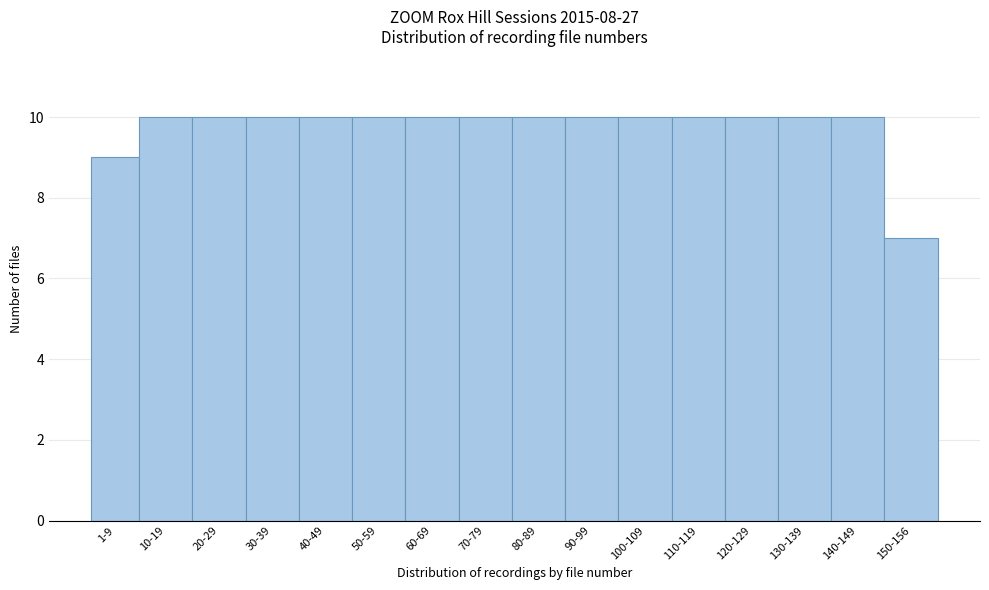

Reading left to right, extract all data points from this chart.

1-9=9	10-19=10	20-29=10	30-39=10	40-49=10	50-59=10	60-69=10	70-79=10	80-89=10	90-99=10	100-109=10	110-119=10	120-129=10	130-139=10	140-149=10	150-156=7